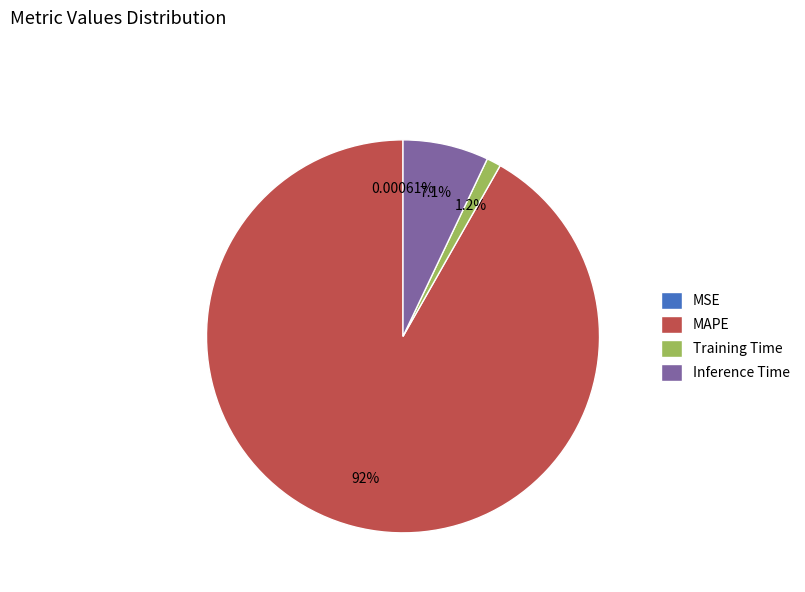

To the nearest percent, what is the average slice percentage?

25%